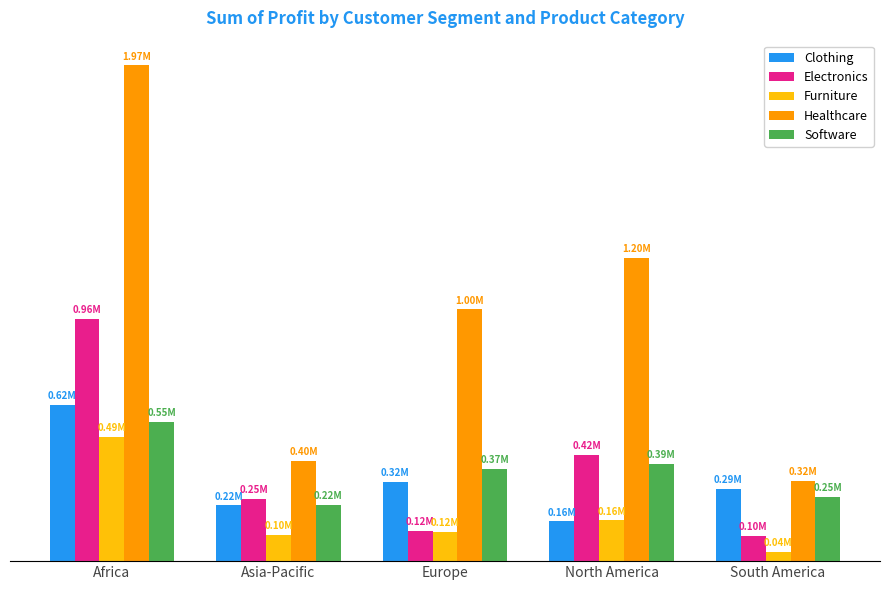

Where is Clothing nearest to the value 389487?

Europe